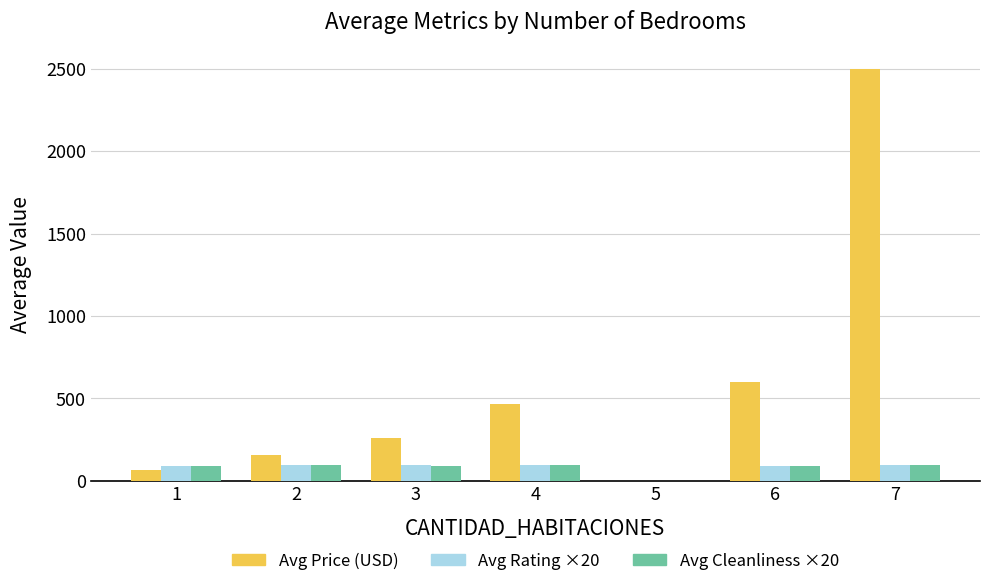

How many values in the Avg Price (USD) series exceed 261?

4